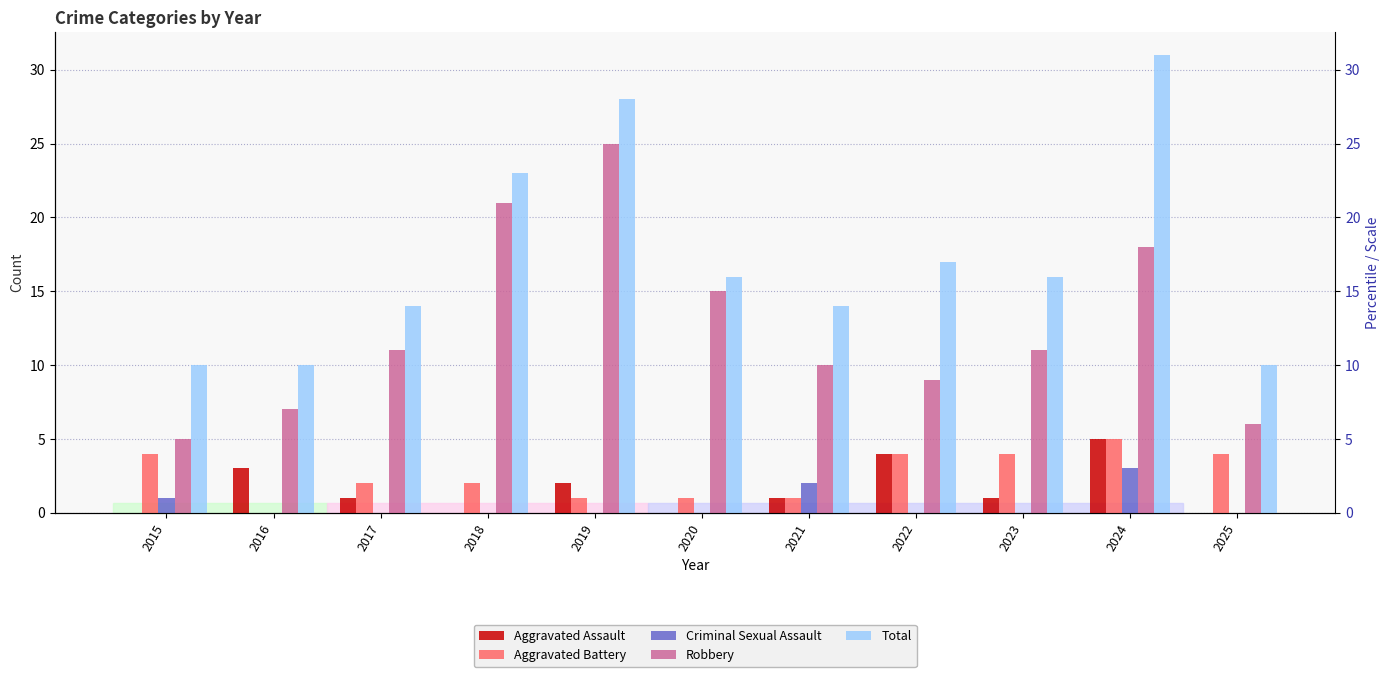

Reading left to right, list all the values displayed in this chart.

Aggravated Assault: 2015=0	2016=3	2017=1	2018=0	2019=2	2020=0	2021=1	2022=4	2023=1	2024=5	2025=0
Aggravated Battery: 2015=4	2016=0	2017=2	2018=2	2019=1	2020=1	2021=1	2022=4	2023=4	2024=5	2025=4
Criminal Sexual Assault: 2015=1	2016=0	2017=0	2018=0	2019=0	2020=0	2021=2	2022=0	2023=0	2024=3	2025=0
Robbery: 2015=5	2016=7	2017=11	2018=21	2019=25	2020=15	2021=10	2022=9	2023=11	2024=18	2025=6
Total: 2015=10	2016=10	2017=14	2018=23	2019=28	2020=16	2021=14	2022=17	2023=16	2024=31	2025=10